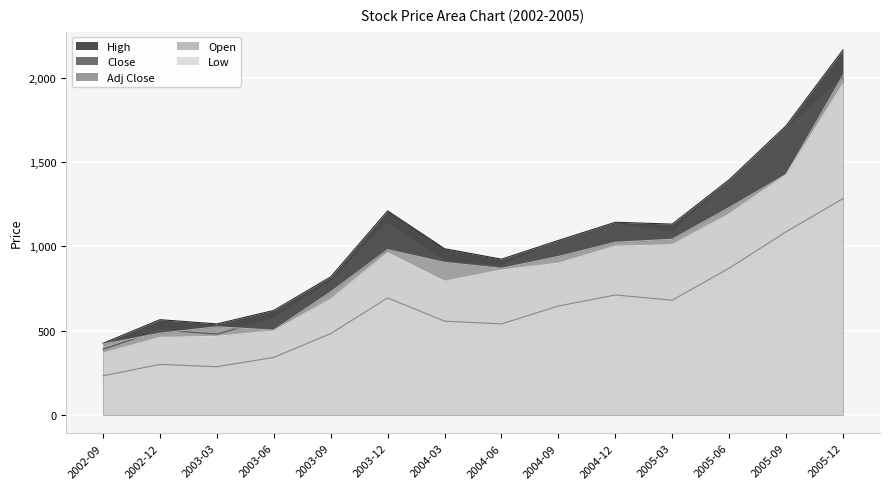

Where is High nearest to the value 1295?

2003-12